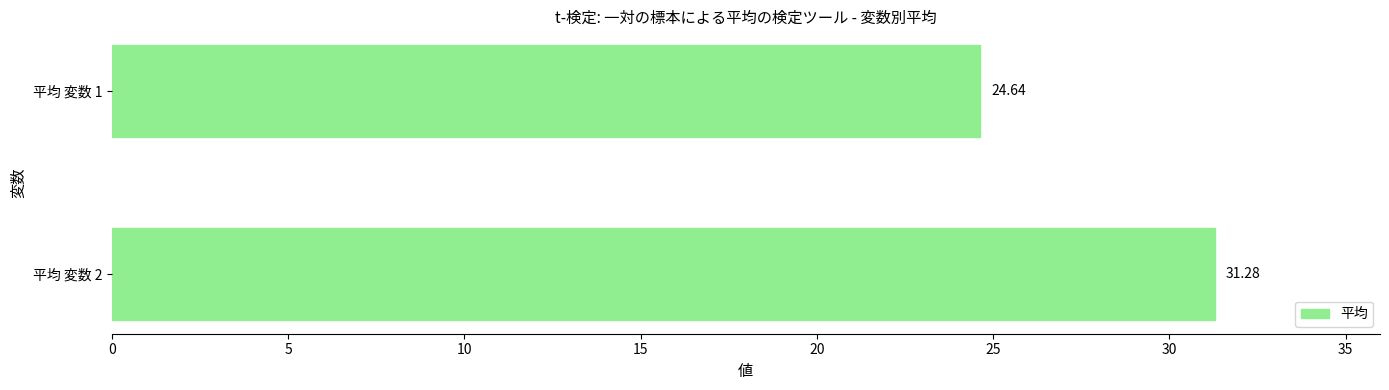

What is the maximum value shown in the chart?

31.3